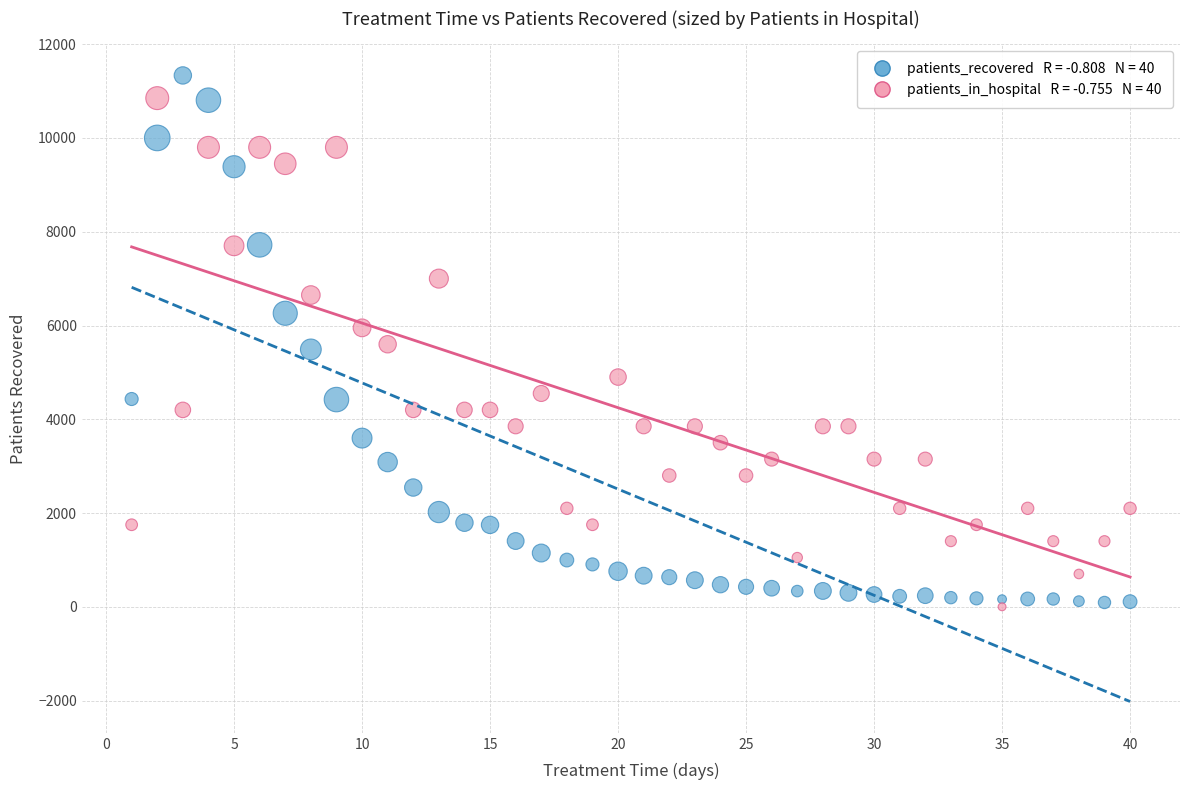

Across all data points, what is the range of Y values (max minus min)?

11334